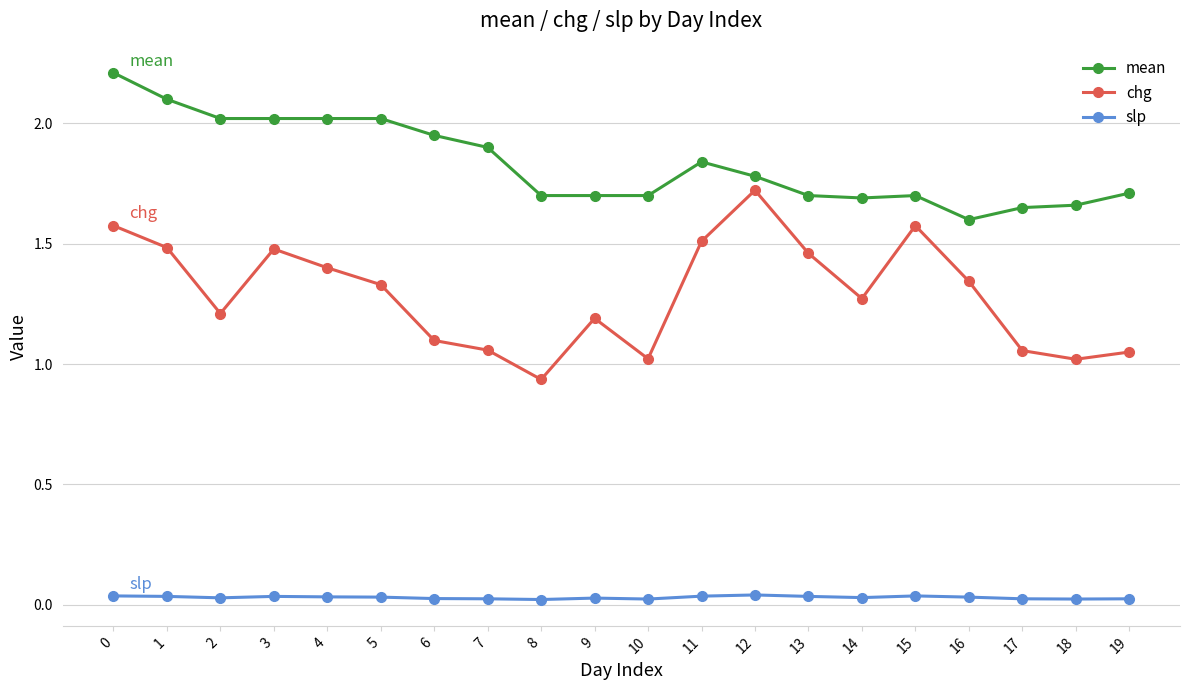

The value of chg at 0 is 1.6. True or false?

True